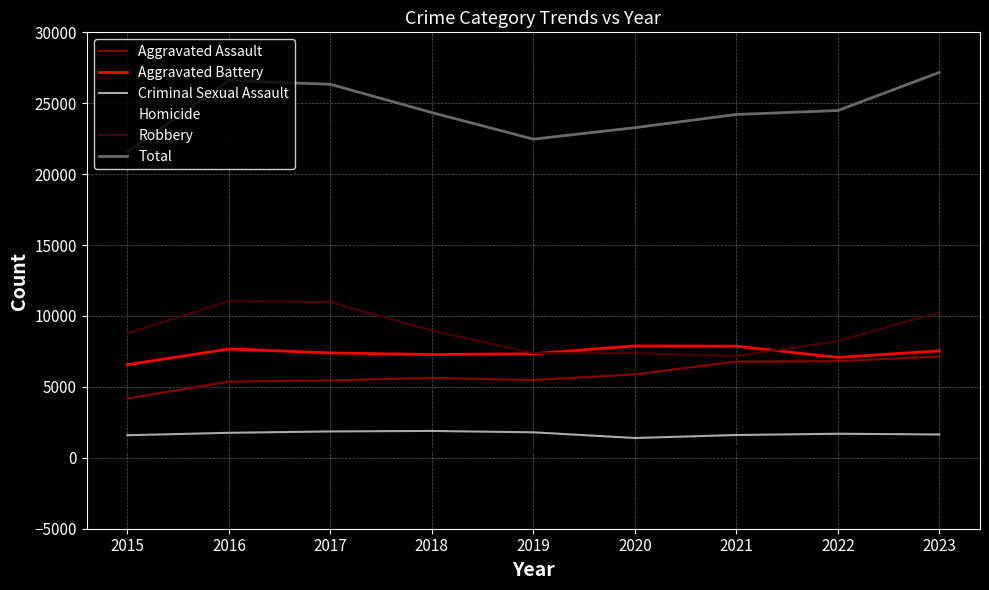

What is the minimum value for Aggravated Battery?

6566